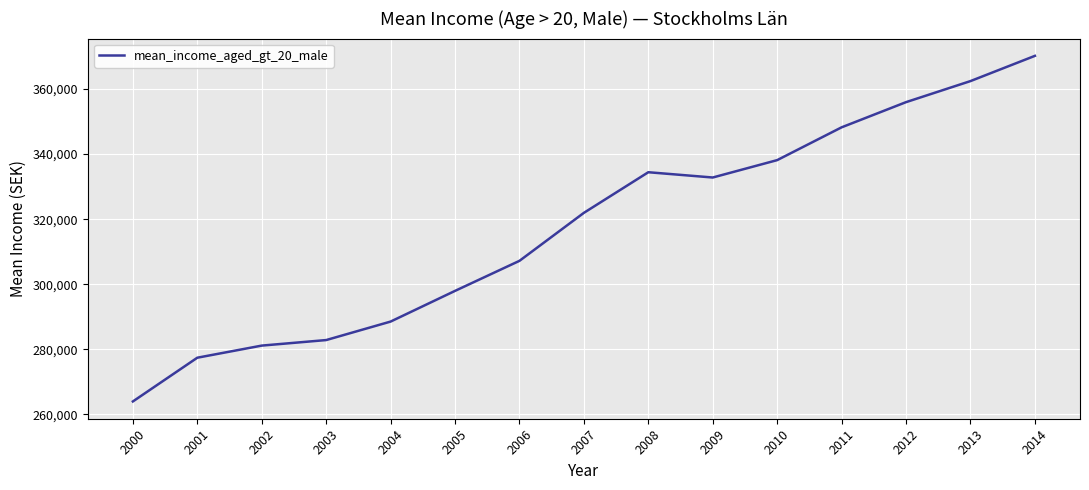

How many interior local valleys (lower than both neighbors) does the data have?

1